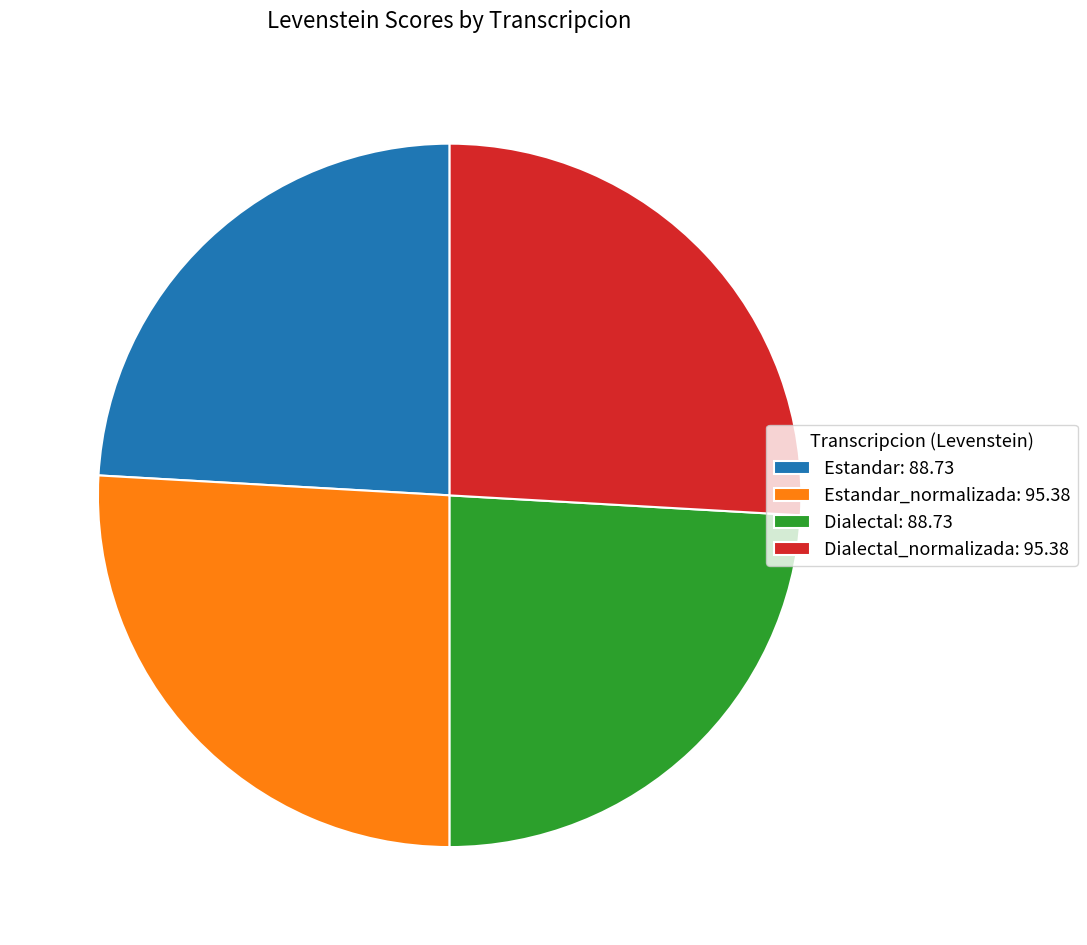

Is Estandar: 88.73 the majority of the pie?

No